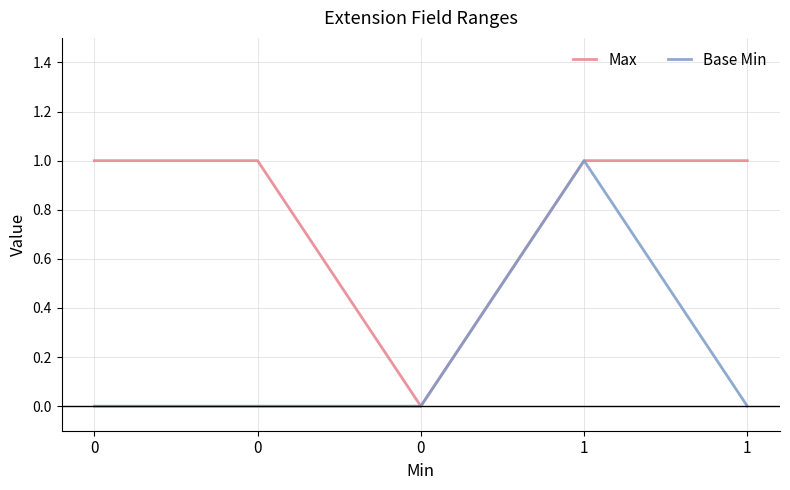

True or false: Max has more than 2 points higher than both neighbors.

False